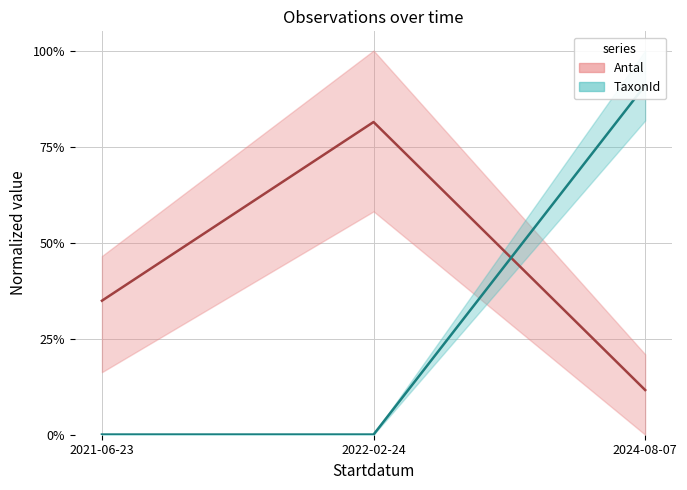

Is the value of TaxonId at 2022-02-24 greater than the value of Antal at 2021-06-23?

No